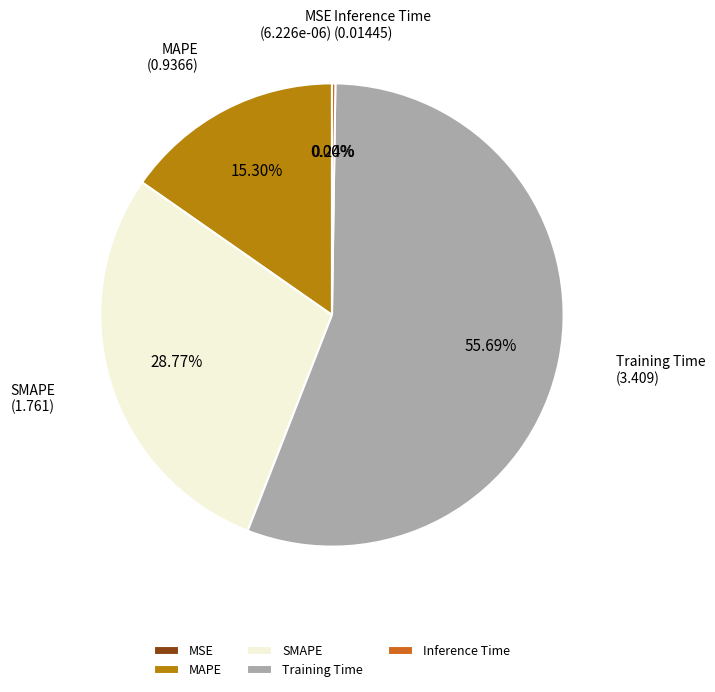

Is the sum of SMAPE and Training Time greater than half?

Yes